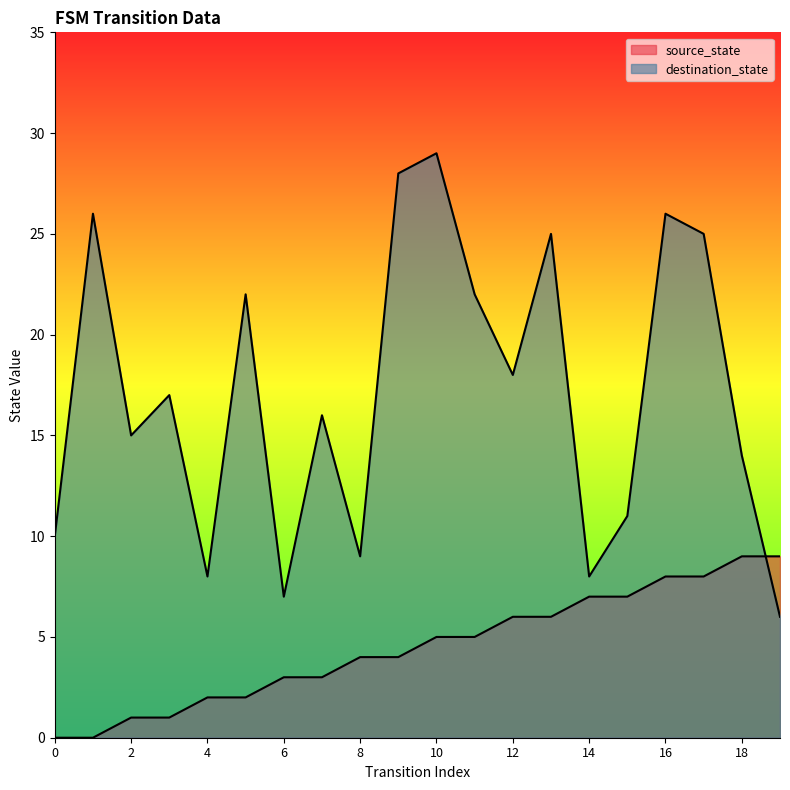

List the labels in order of destination_state value, smallest first.

19, 6, 4, 14, 8, 0, 15, 18, 2, 7, 3, 12, 5, 11, 13, 17, 1, 16, 9, 10